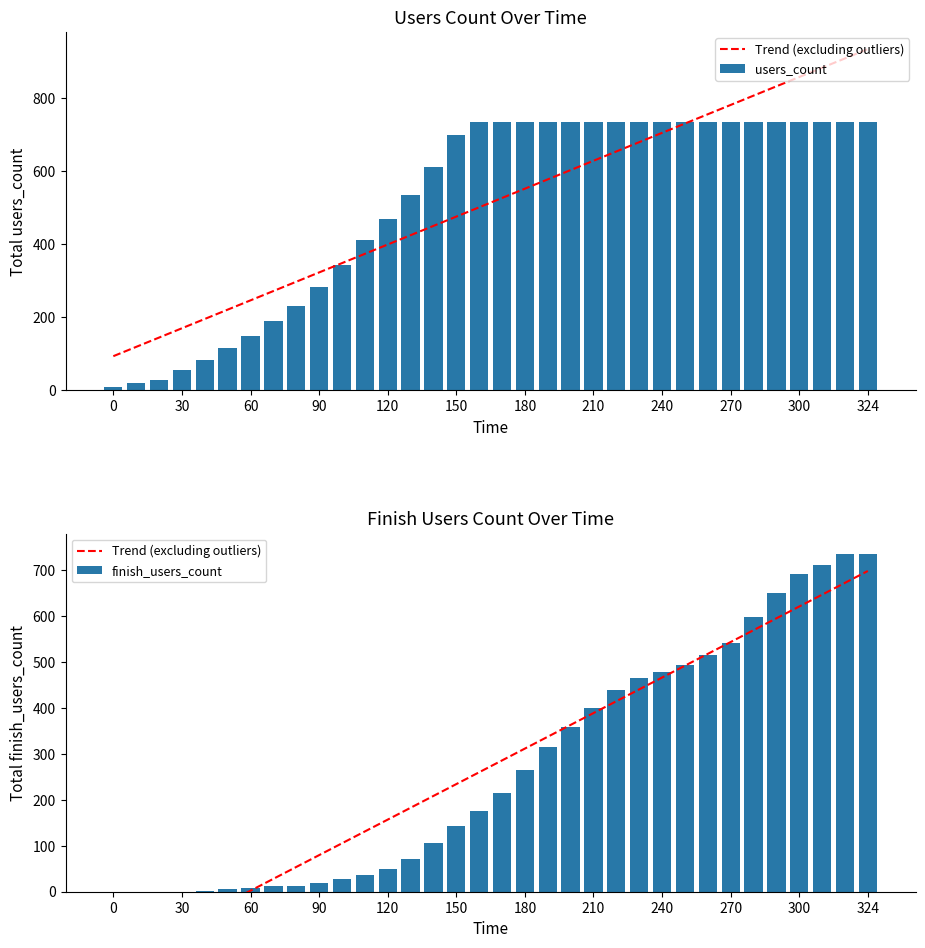

List the series in order of their peak value, lowest first.

Trend (excluding outliers), users_count, finish_users_count